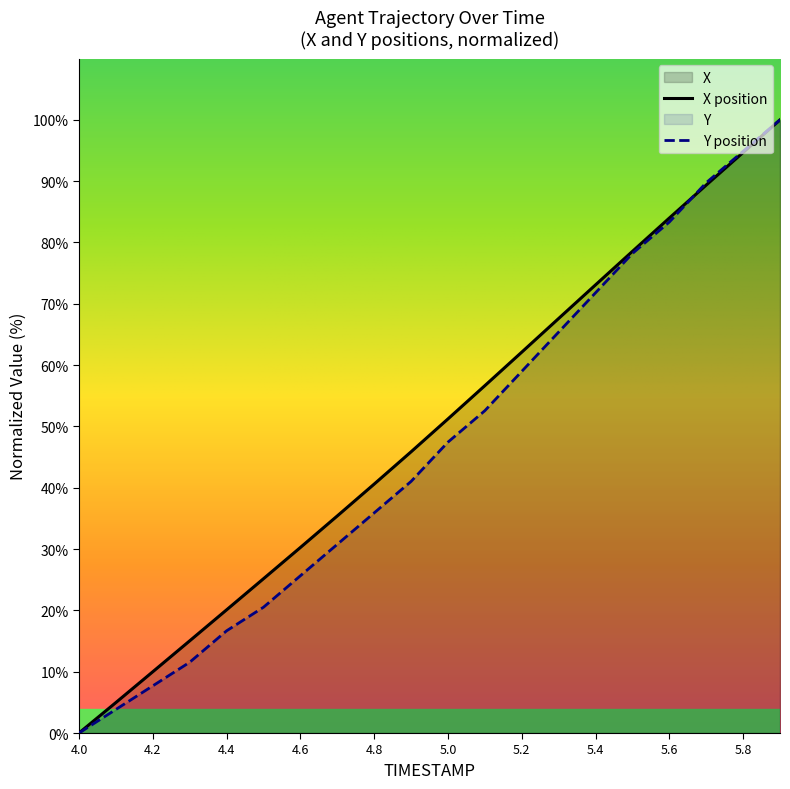

What is the total value across all series at 4.2?

17.7